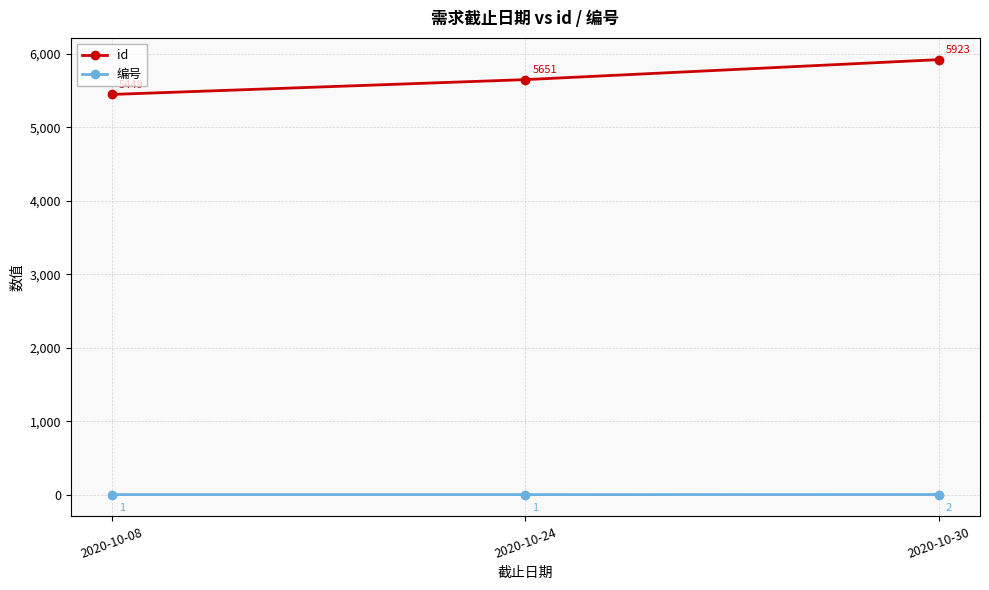

What is the total value across all series at 2020-10-30?

5925